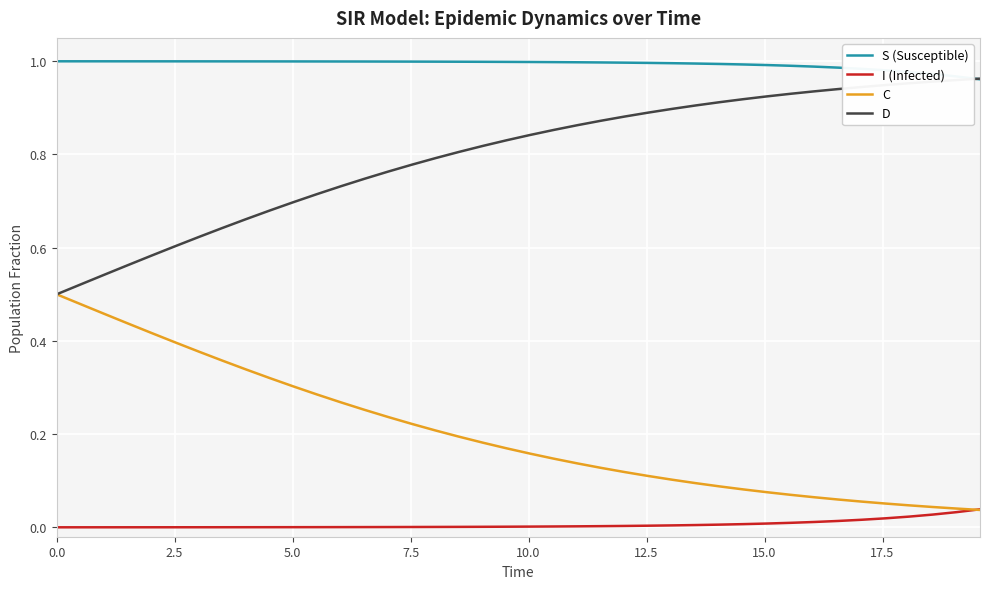

Rank the series by their average value, from lowest to highest.

I (Infected), C, D, S (Susceptible)